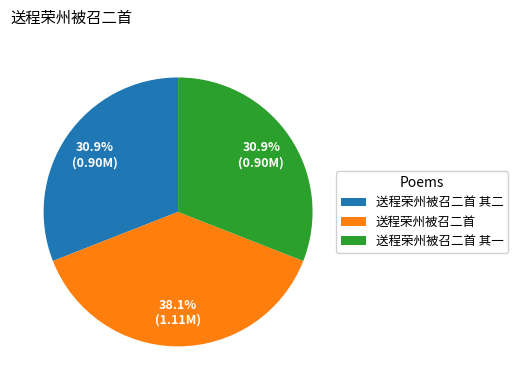

To the nearest percent, what is the difference between the largest and smallest slice percentages?

7%